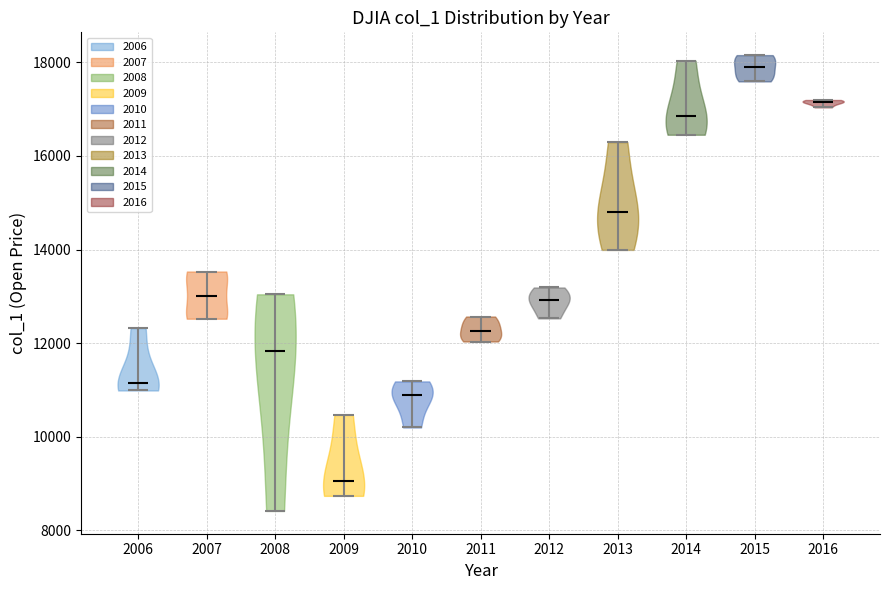

Reading left to right, read every violin against the y-axis: where its median line is, and the lowest and highest points it reaches. The values are not printed on the chart, so give them approximately, as read against the axis.

2006: median line 11200, lowest point 11000, highest point 12400
2007: median line 13000, lowest point 12600, highest point 13600
2008: median line 11800, lowest point 8400, highest point 13000
2009: median line 9000, lowest point 8800, highest point 10400
2010: median line 10800, lowest point 10200, highest point 11200
2011: median line 12200, lowest point 12000, highest point 12600
2012: median line 13000, lowest point 12600, highest point 13200
2013: median line 14800, lowest point 14000, highest point 16200
2014: median line 16800, lowest point 16400, highest point 18000
2015: median line 18000, lowest point 17600, highest point 18200
2016: median line 17200, lowest point 17000, highest point 17200